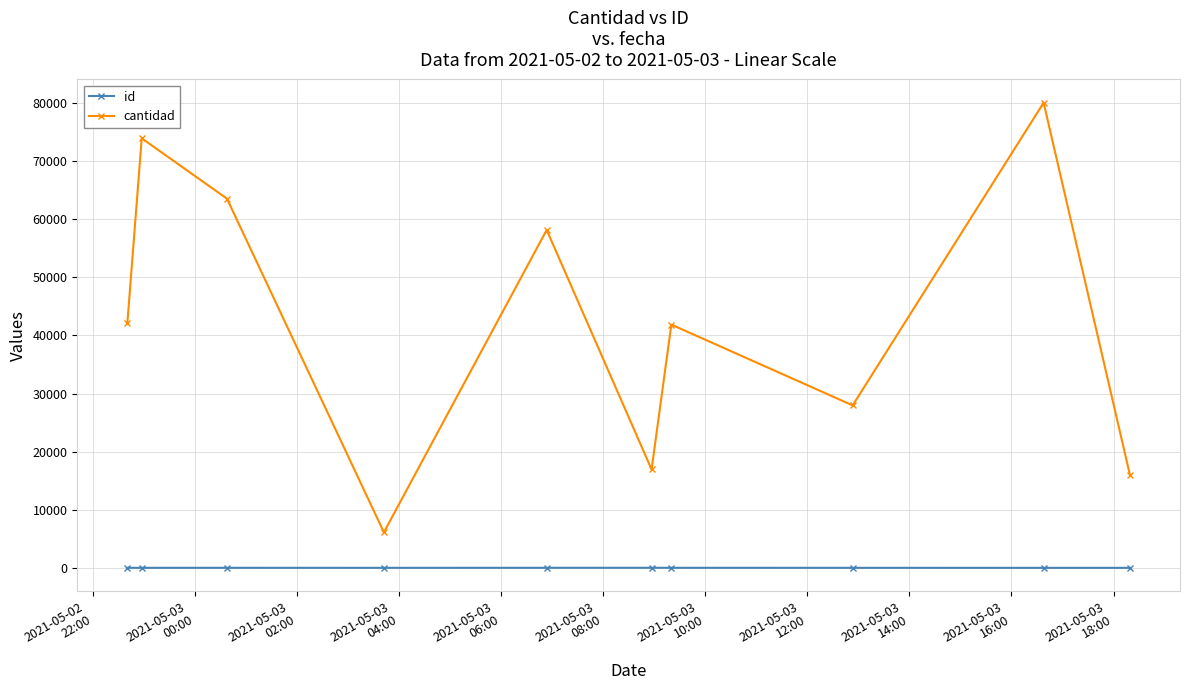

How many values in the id series are below 6?

5